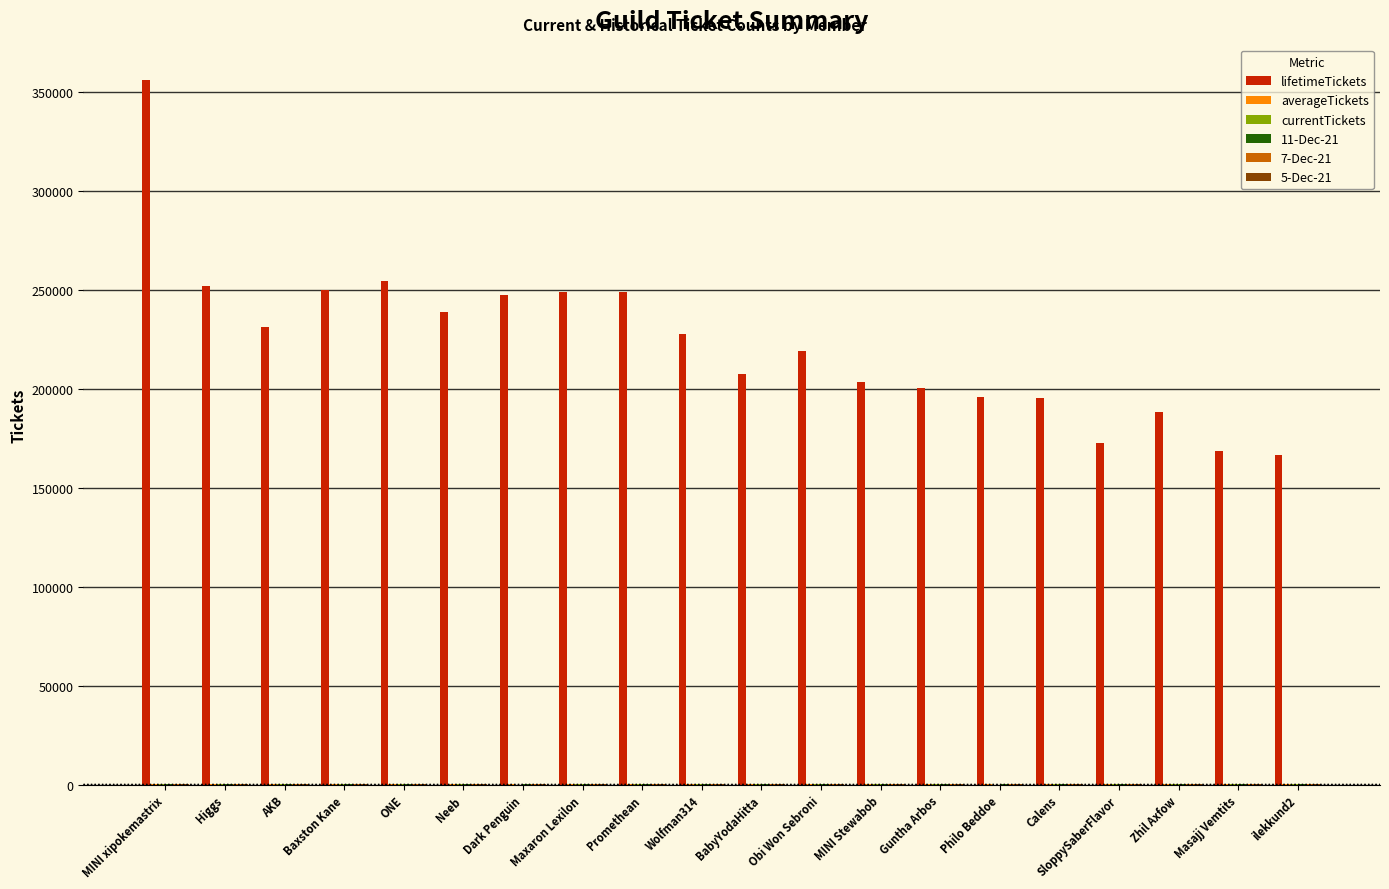

At which label is lifetimeTickets closest to 261241?

ONE